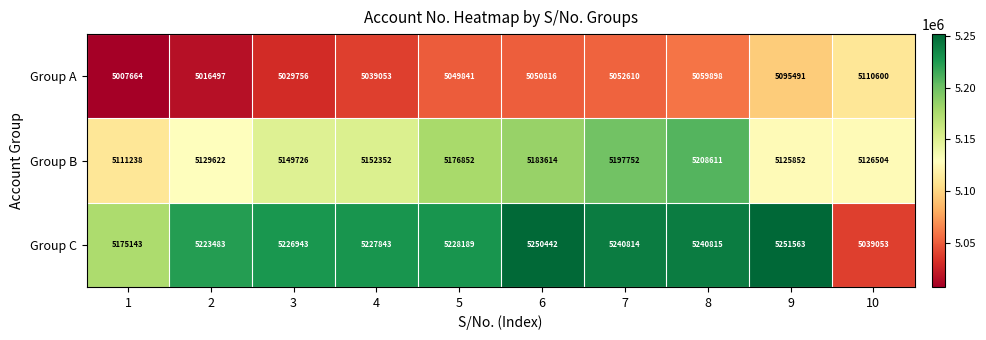

Which series changed the most between 4 and 9?

Group A